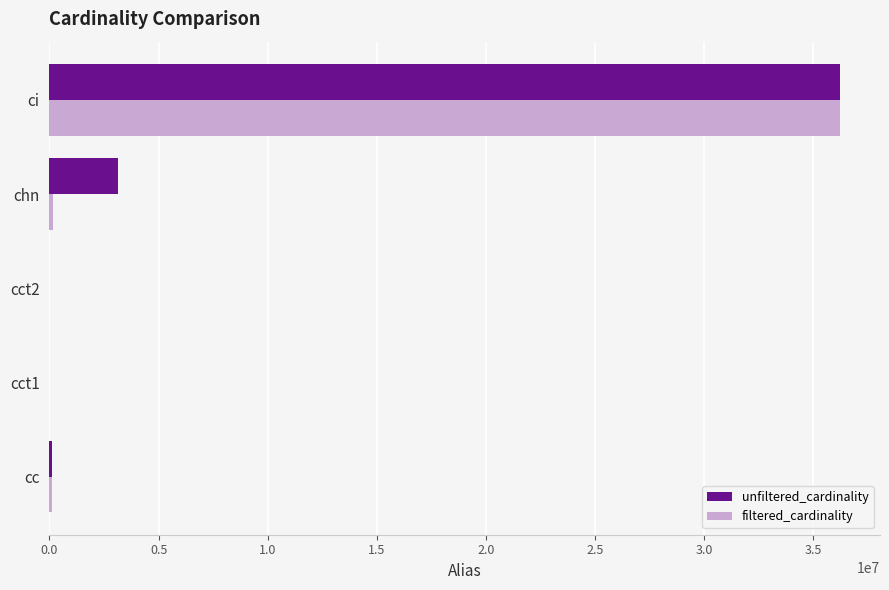

What is the sum of all filtered_cardinality values?

36559585